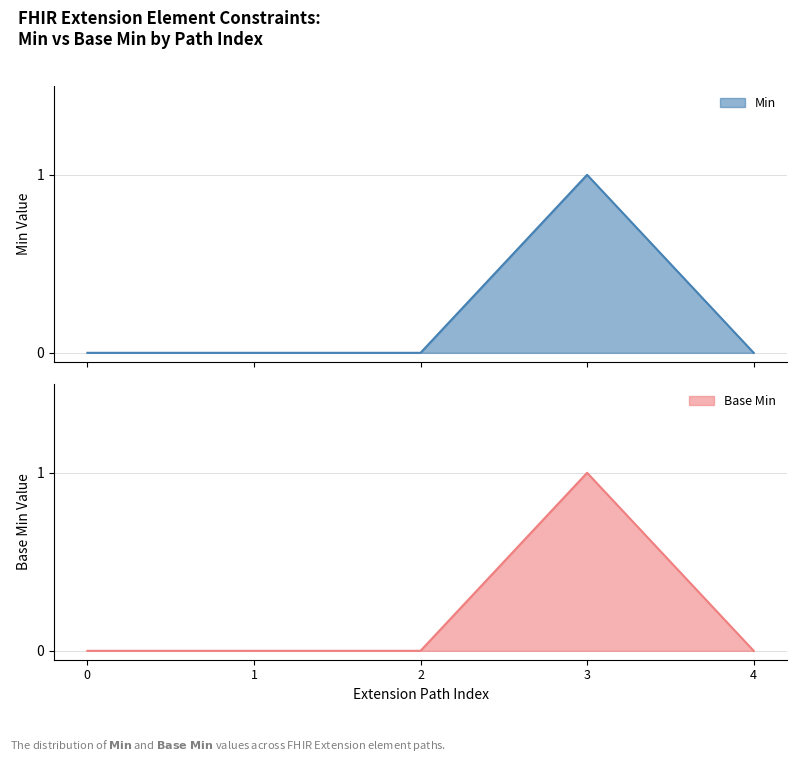

At which category does Base Min (Extension elements) reach its first local peak?

3